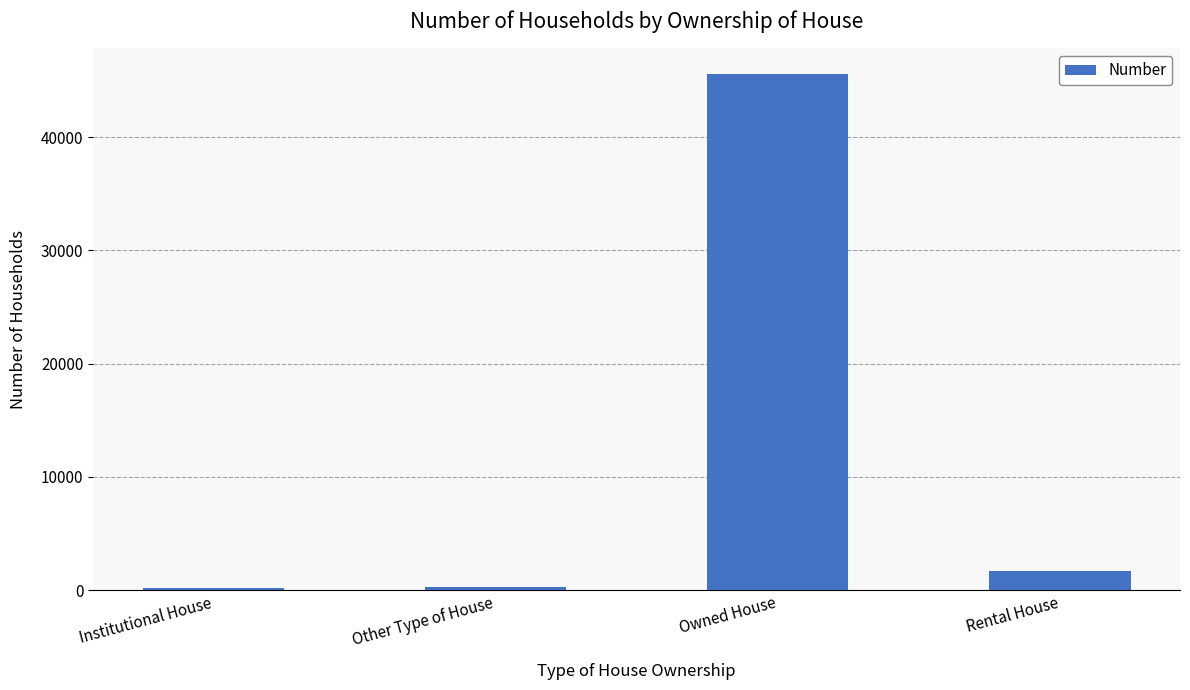

What is the value of the 2nd bar from the left?

287